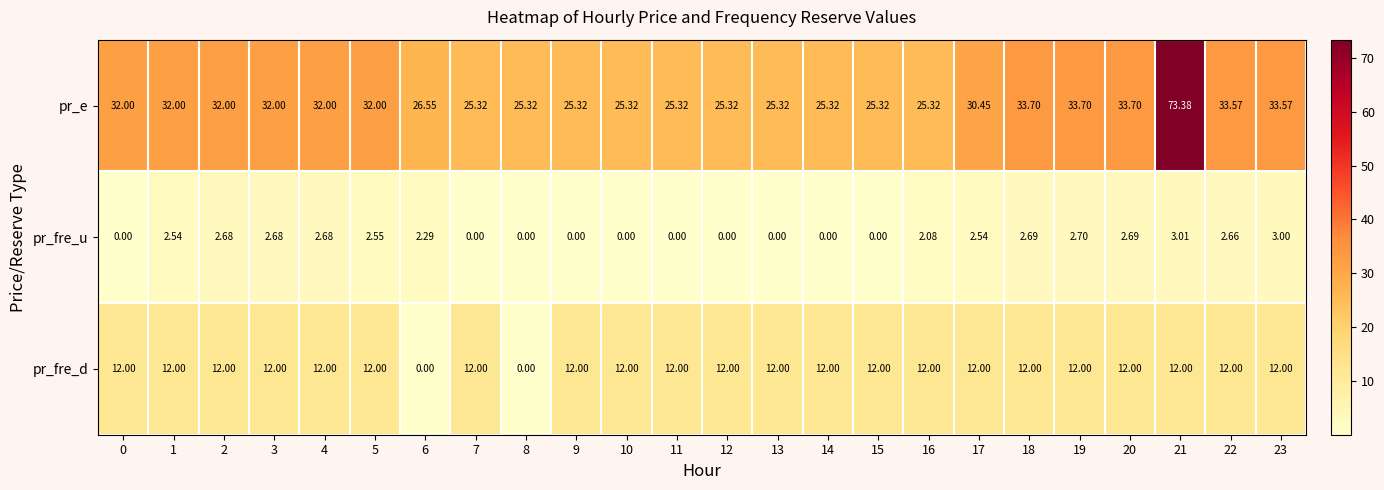

Which series has the largest range (max minus min)?

pr_e